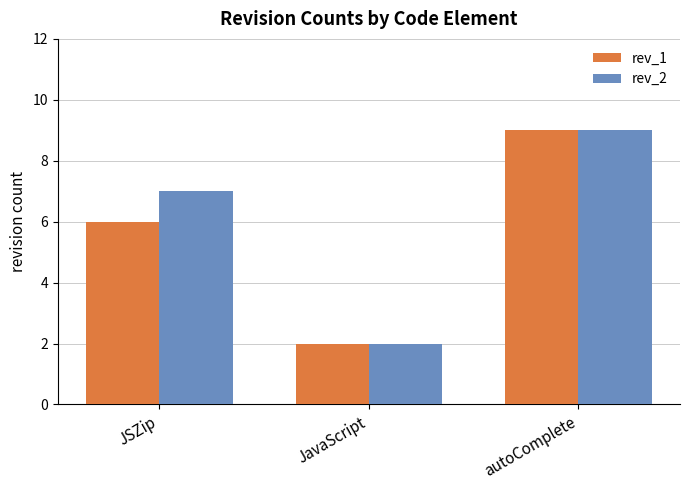

What are all the series names shown in the legend?

rev_1, rev_2